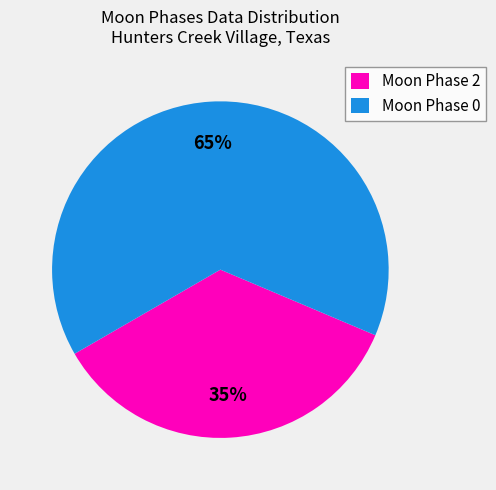

The Moon Phase 2 slice represents 41% of the pie. True or false?

False